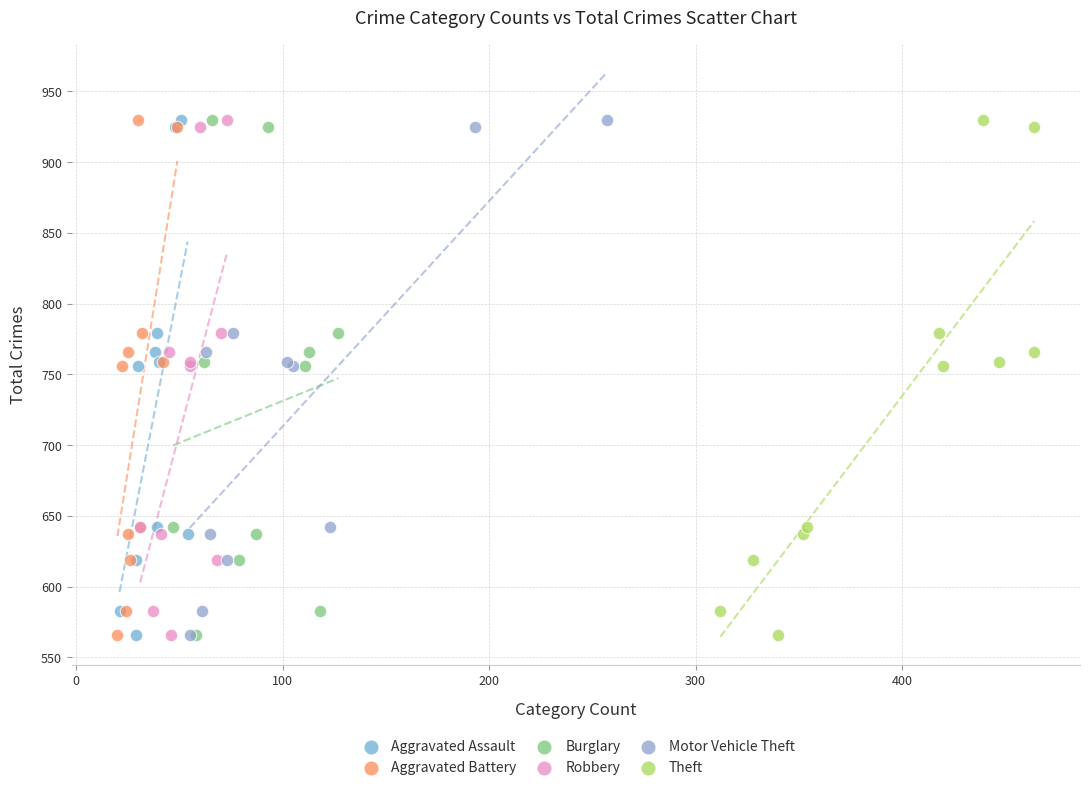

What are all the series names shown in the legend?

Aggravated Assault, Aggravated Battery, Burglary, Robbery, Motor Vehicle Theft, Theft